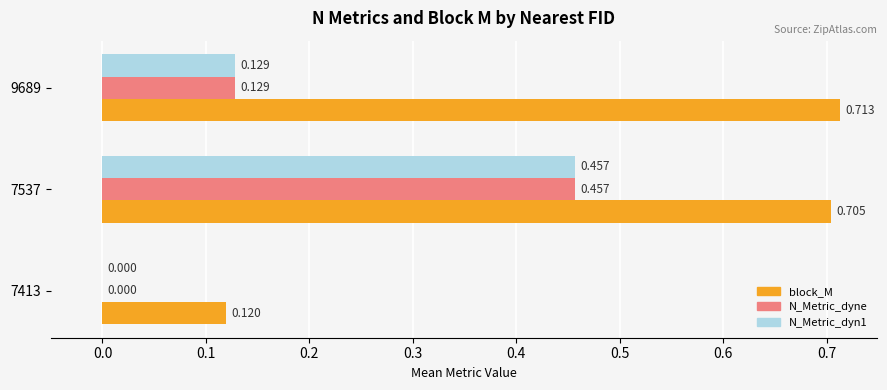

Count the number of data series in this chart.

3